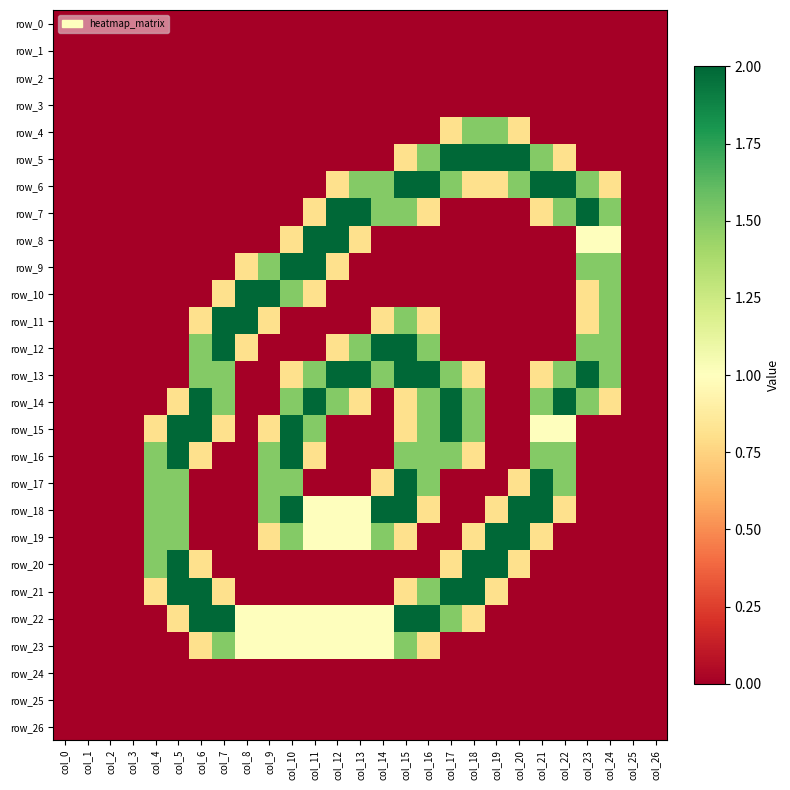

Reading right to left, list all the values displayed in this chart.

row_0: 0.0	0.0	0.0	0.0	0.0	0.0	0.0	0.0	0.0	0.0	0.0	0.0	0.0	0.0	0.0	0.0	0.0	0.0	0.0	0.0	0.0	0.0	0.0	0.0	0.0	0.0	0.0
row_1: 0.0	0.0	0.0	0.0	0.0	0.0	0.0	0.0	0.0	0.0	0.0	0.0	0.0	0.0	0.0	0.0	0.0	0.0	0.0	0.0	0.0	0.0	0.0	0.0	0.0	0.0	0.0
row_2: 0.0	0.0	0.0	0.0	0.0	0.0	0.0	0.0	0.0	0.0	0.0	0.0	0.0	0.0	0.0	0.0	0.0	0.0	0.0	0.0	0.0	0.0	0.0	0.0	0.0	0.0	0.0
row_3: 0.0	0.0	0.0	0.0	0.0	0.0	0.0	0.0	0.0	0.0	0.0	0.0	0.0	0.0	0.0	0.0	0.0	0.0	0.0	0.0	0.0	0.0	0.0	0.0	0.0	0.0	0.0
row_4: 0.0	0.0	0.0	0.0	0.0	0.0	0.8	1.5	1.5	0.8	0.0	0.0	0.0	0.0	0.0	0.0	0.0	0.0	0.0	0.0	0.0	0.0	0.0	0.0	0.0	0.0	0.0
row_5: 0.0	0.0	0.0	0.0	0.8	1.5	2.0	2.0	2.0	2.0	1.5	0.8	0.0	0.0	0.0	0.0	0.0	0.0	0.0	0.0	0.0	0.0	0.0	0.0	0.0	0.0	0.0
row_6: 0.0	0.0	0.8	1.5	2.0	2.0	1.5	0.8	0.8	1.5	2.0	2.0	1.5	1.5	0.8	0.0	0.0	0.0	0.0	0.0	0.0	0.0	0.0	0.0	0.0	0.0	0.0
row_7: 0.0	0.0	1.5	2.0	1.5	0.8	0.0	0.0	0.0	0.0	0.8	1.5	1.5	2.0	2.0	0.8	0.0	0.0	0.0	0.0	0.0	0.0	0.0	0.0	0.0	0.0	0.0
row_8: 0.0	0.0	1.0	1.0	0.0	0.0	0.0	0.0	0.0	0.0	0.0	0.0	0.0	0.8	2.0	2.0	0.8	0.0	0.0	0.0	0.0	0.0	0.0	0.0	0.0	0.0	0.0
row_9: 0.0	0.0	1.5	1.5	0.0	0.0	0.0	0.0	0.0	0.0	0.0	0.0	0.0	0.0	0.8	2.0	2.0	1.5	0.8	0.0	0.0	0.0	0.0	0.0	0.0	0.0	0.0
row_10: 0.0	0.0	1.5	0.8	0.0	0.0	0.0	0.0	0.0	0.0	0.0	0.0	0.0	0.0	0.0	0.8	1.5	2.0	2.0	0.8	0.0	0.0	0.0	0.0	0.0	0.0	0.0
row_11: 0.0	0.0	1.5	0.8	0.0	0.0	0.0	0.0	0.0	0.0	0.8	1.5	0.8	0.0	0.0	0.0	0.0	0.8	2.0	2.0	0.8	0.0	0.0	0.0	0.0	0.0	0.0
row_12: 0.0	0.0	1.5	1.5	0.0	0.0	0.0	0.0	0.0	0.0	1.5	2.0	2.0	1.5	0.8	0.0	0.0	0.0	0.8	2.0	1.5	0.0	0.0	0.0	0.0	0.0	0.0
row_13: 0.0	0.0	1.5	2.0	1.5	0.8	0.0	0.0	0.8	1.5	2.0	2.0	1.5	2.0	2.0	1.5	0.8	0.0	0.0	1.5	1.5	0.0	0.0	0.0	0.0	0.0	0.0
row_14: 0.0	0.0	0.8	1.5	2.0	1.5	0.0	0.0	1.5	2.0	1.5	0.8	0.0	0.8	1.5	2.0	1.5	0.0	0.0	1.5	2.0	0.8	0.0	0.0	0.0	0.0	0.0
row_15: 0.0	0.0	0.0	0.0	1.0	1.0	0.0	0.0	1.5	2.0	1.5	0.8	0.0	0.0	0.0	1.5	2.0	0.8	0.0	0.8	2.0	2.0	0.8	0.0	0.0	0.0	0.0
row_16: 0.0	0.0	0.0	0.0	1.5	1.5	0.0	0.0	0.8	1.5	1.5	1.5	0.0	0.0	0.0	0.8	2.0	1.5	0.0	0.0	0.8	2.0	1.5	0.0	0.0	0.0	0.0
row_17: 0.0	0.0	0.0	0.0	1.5	2.0	0.8	0.0	0.0	0.0	1.5	2.0	0.8	0.0	0.0	0.0	1.5	1.5	0.0	0.0	0.0	1.5	1.5	0.0	0.0	0.0	0.0
row_18: 0.0	0.0	0.0	0.0	0.8	2.0	2.0	0.8	0.0	0.0	0.8	2.0	2.0	1.0	1.0	1.0	2.0	1.5	0.0	0.0	0.0	1.5	1.5	0.0	0.0	0.0	0.0
row_19: 0.0	0.0	0.0	0.0	0.0	0.8	2.0	2.0	0.8	0.0	0.0	0.8	1.5	1.0	1.0	1.0	1.5	0.8	0.0	0.0	0.0	1.5	1.5	0.0	0.0	0.0	0.0
row_20: 0.0	0.0	0.0	0.0	0.0	0.0	0.8	2.0	2.0	0.8	0.0	0.0	0.0	0.0	0.0	0.0	0.0	0.0	0.0	0.0	0.8	2.0	1.5	0.0	0.0	0.0	0.0
row_21: 0.0	0.0	0.0	0.0	0.0	0.0	0.0	0.8	2.0	2.0	1.5	0.8	0.0	0.0	0.0	0.0	0.0	0.0	0.0	0.8	2.0	2.0	0.8	0.0	0.0	0.0	0.0
row_22: 0.0	0.0	0.0	0.0	0.0	0.0	0.0	0.0	0.8	1.5	2.0	2.0	1.0	1.0	1.0	1.0	1.0	1.0	1.0	2.0	2.0	0.8	0.0	0.0	0.0	0.0	0.0
row_23: 0.0	0.0	0.0	0.0	0.0	0.0	0.0	0.0	0.0	0.0	0.8	1.5	1.0	1.0	1.0	1.0	1.0	1.0	1.0	1.5	0.8	0.0	0.0	0.0	0.0	0.0	0.0
row_24: 0.0	0.0	0.0	0.0	0.0	0.0	0.0	0.0	0.0	0.0	0.0	0.0	0.0	0.0	0.0	0.0	0.0	0.0	0.0	0.0	0.0	0.0	0.0	0.0	0.0	0.0	0.0
row_25: 0.0	0.0	0.0	0.0	0.0	0.0	0.0	0.0	0.0	0.0	0.0	0.0	0.0	0.0	0.0	0.0	0.0	0.0	0.0	0.0	0.0	0.0	0.0	0.0	0.0	0.0	0.0
row_26: 0.0	0.0	0.0	0.0	0.0	0.0	0.0	0.0	0.0	0.0	0.0	0.0	0.0	0.0	0.0	0.0	0.0	0.0	0.0	0.0	0.0	0.0	0.0	0.0	0.0	0.0	0.0